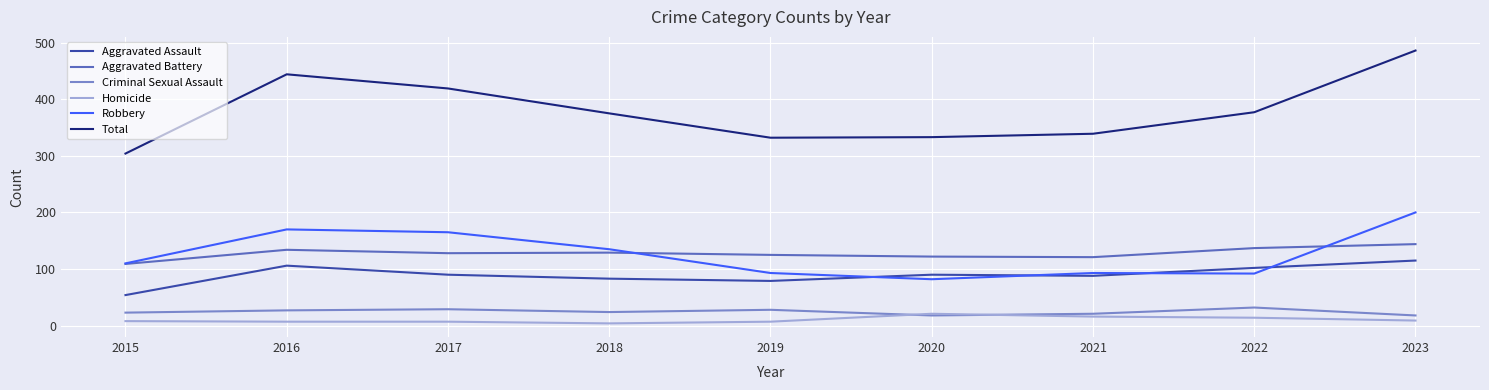

Is this an area chart (filled region under the line)?

No